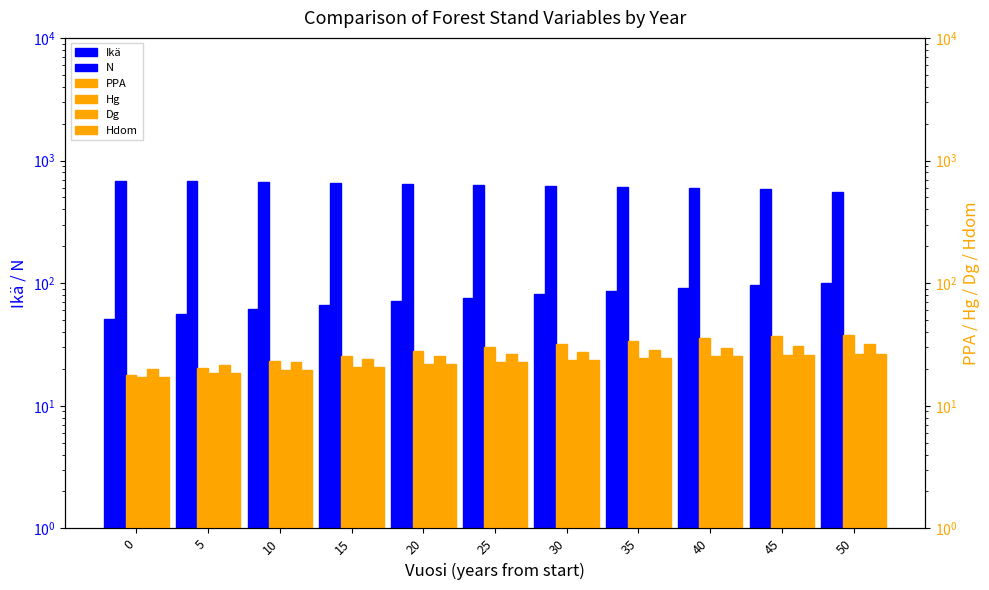

Between 5 and 20, which is larger?

20